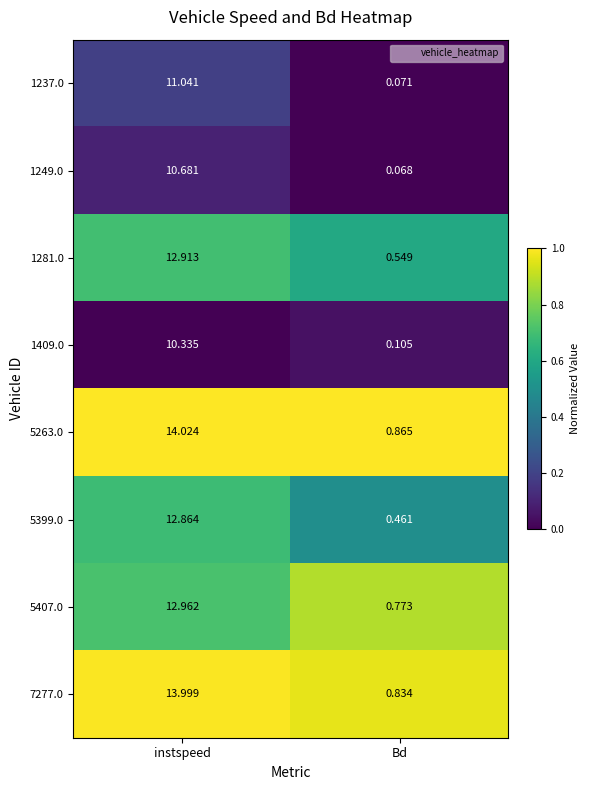

At which category is the sum across all series the highest?

instspeed